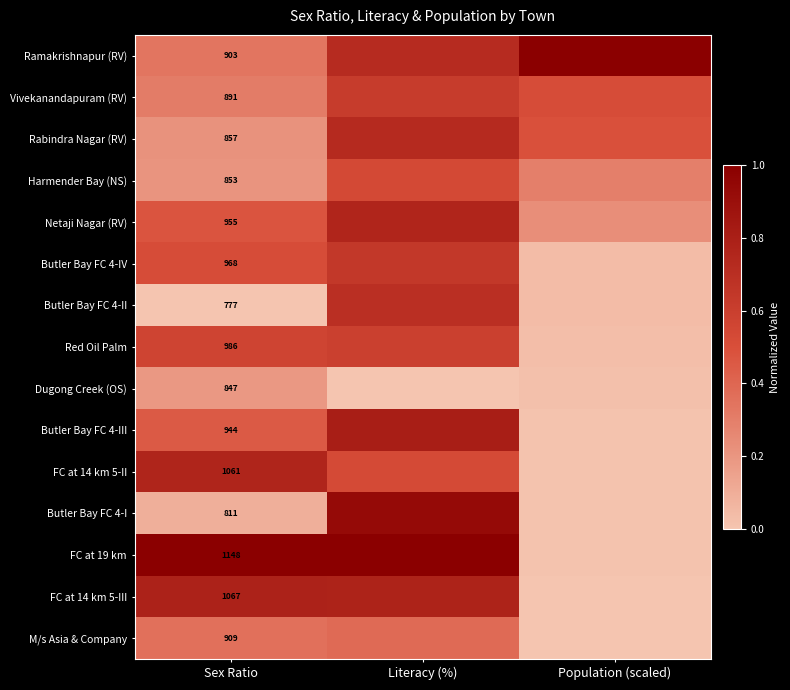

Is the value of FC at 19 km at Sex Ratio greater than the value of Red Oil Palm at Sex Ratio?

Yes